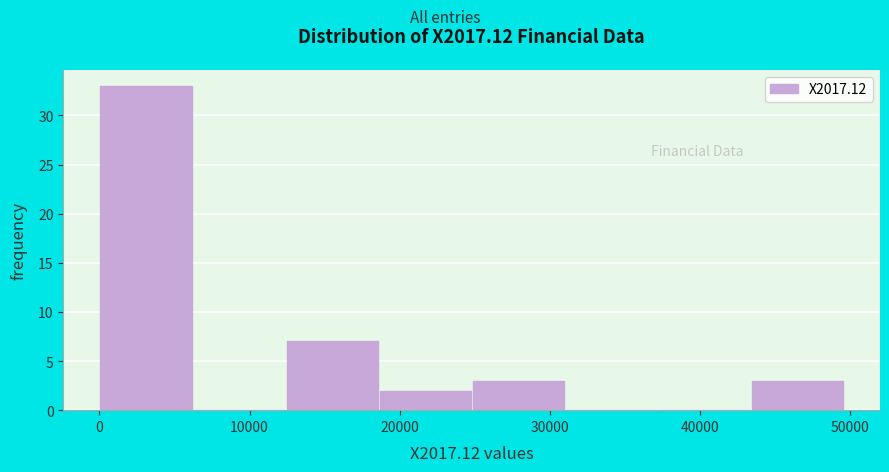

Reading left to right, list every bar in this chart as the range it spans on the x-axis followed by its height. Neither the bar edges nor the heights are printed on the chart, so give them approximately, as read against the axes.

0 to 6000: 33
6000 to 12000: 0
12000 to 19000: 7
19000 to 25000: 2
25000 to 31000: 3
31000 to 37000: 0
37000 to 43000: 0
43000 to 50000: 3